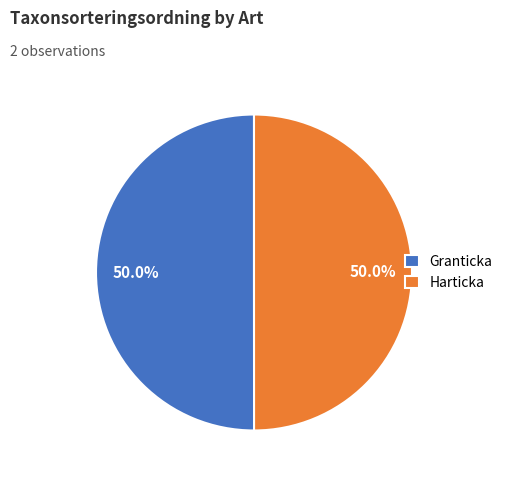

What portion of the pie excludes Harticka?

50.0%